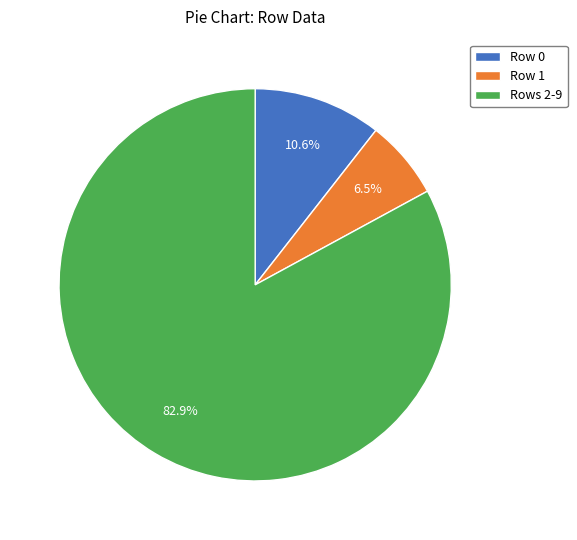

What percentage do Rows 2-9 and Row 0 together represent?

93.5%